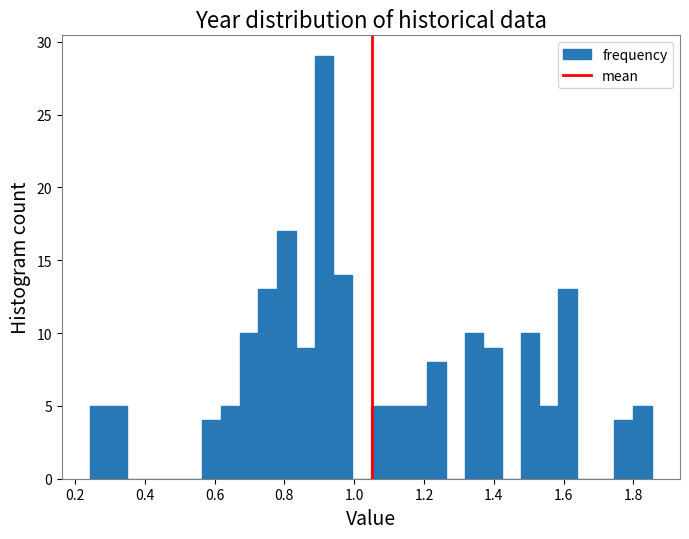

Around what value on the x-axis is the tallest bar? Give the approximate position of its centre, as read against the axis.

0.92